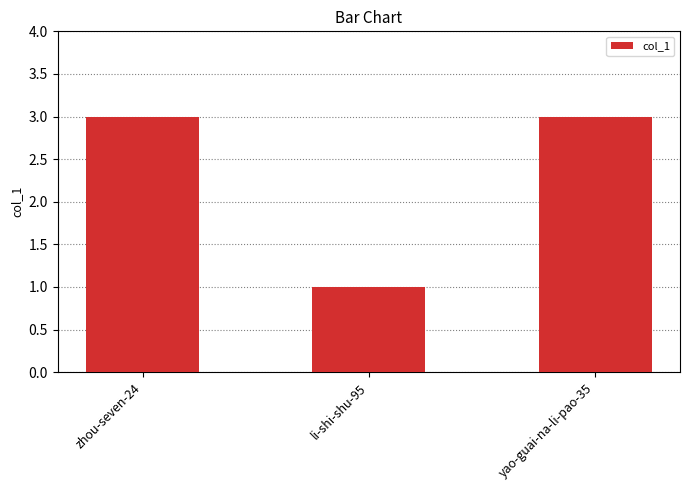

What is the label of the 2nd bar from the right?

li-shi-shu-95